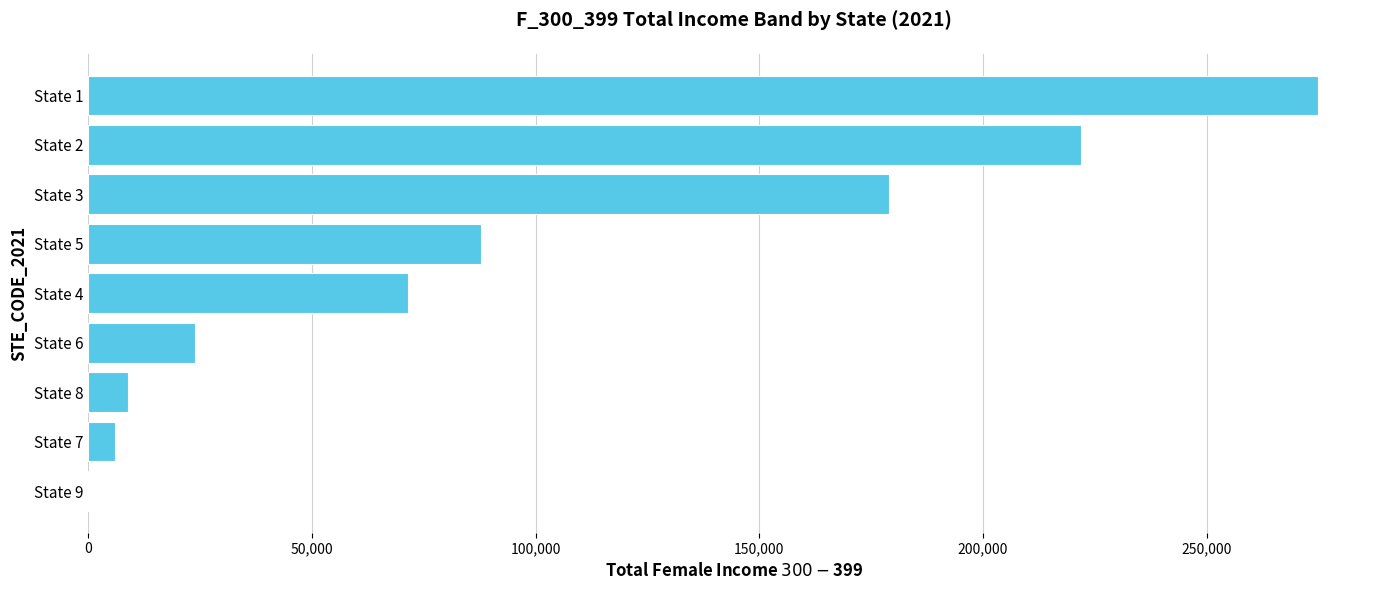

Which has a higher value, State 6 or State 1?

State 1